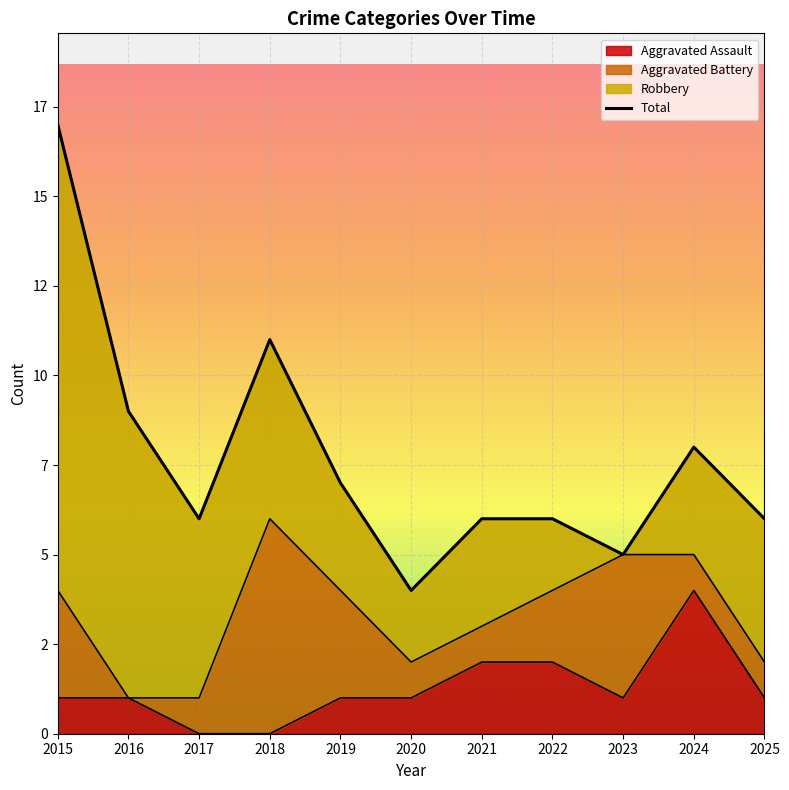

Rank the categories by value from highest to lowest.

2015, 2018, 2016, 2024, 2019, 2017, 2021, 2022, 2025, 2023, 2020